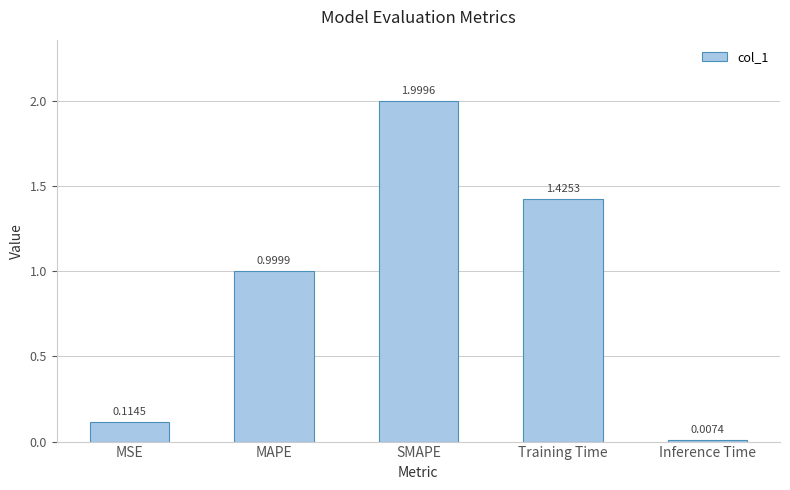

The value at MAPE is 1.0. True or false?

True